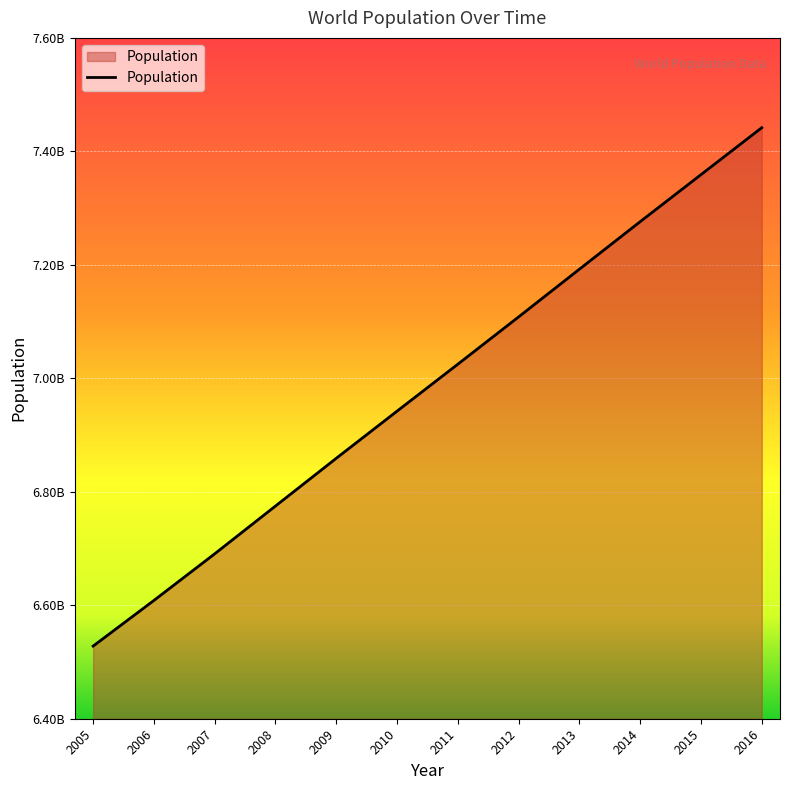

True or false: the data shows 6859055794 at 2009.

True